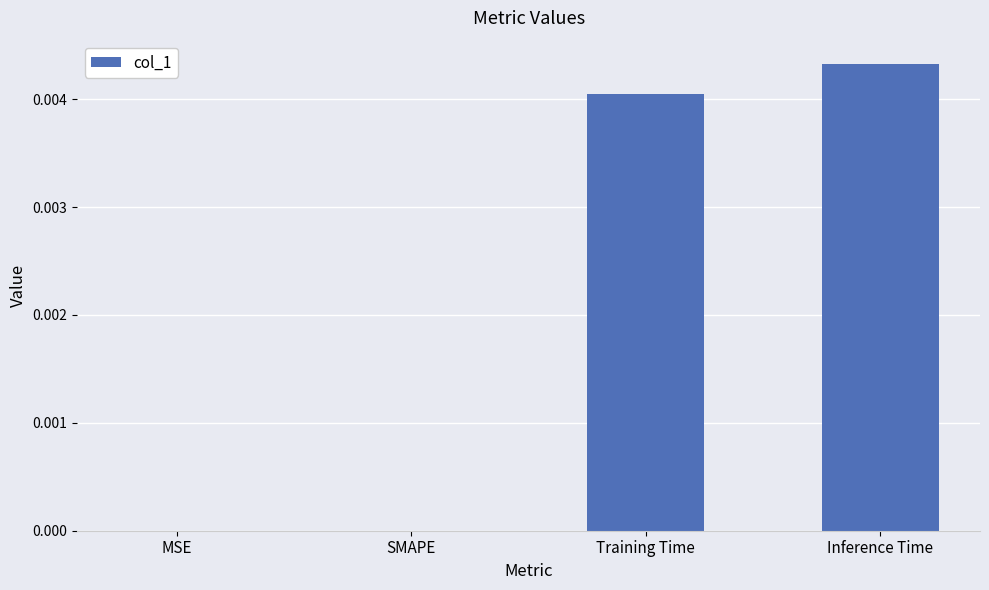

How many distinct data groups are displayed?

1